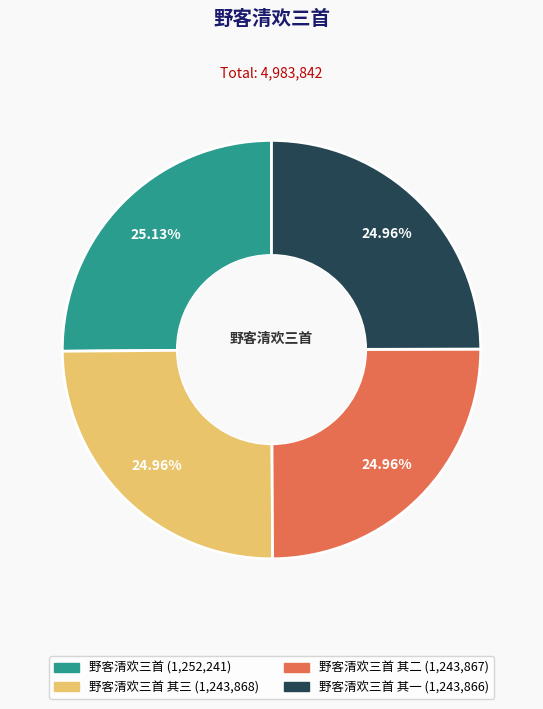

How many segments does this pie chart have?

4